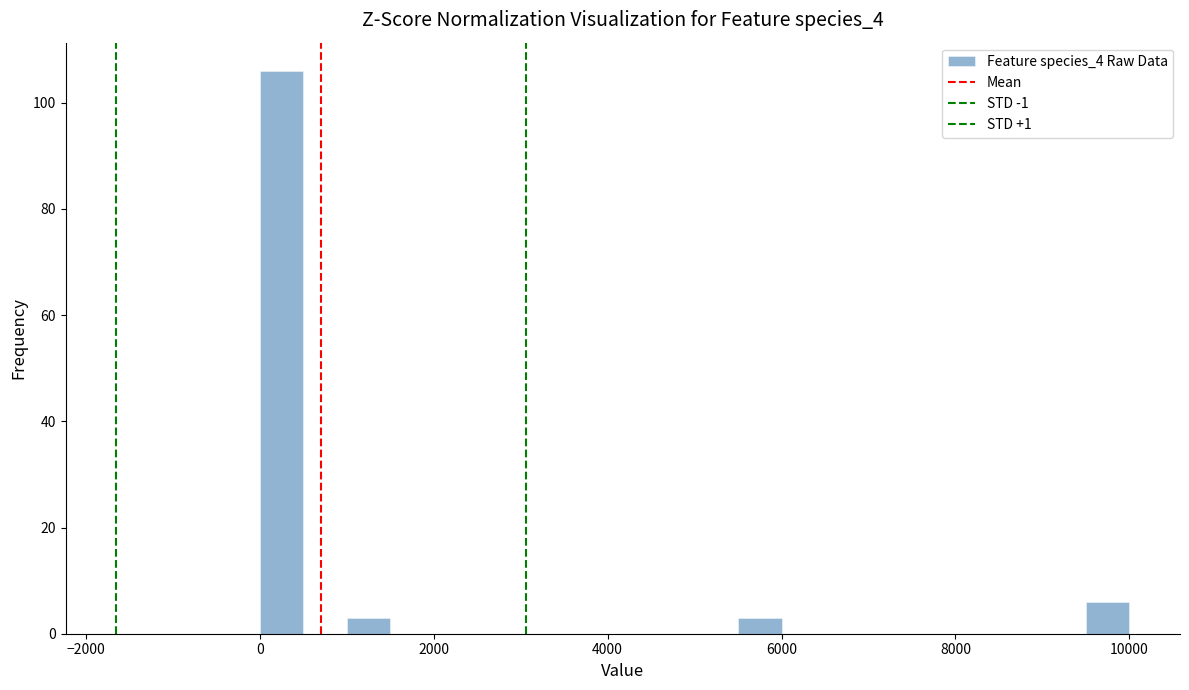

Read against the x-axis, roughly where is the centre of the tallest bar?

200